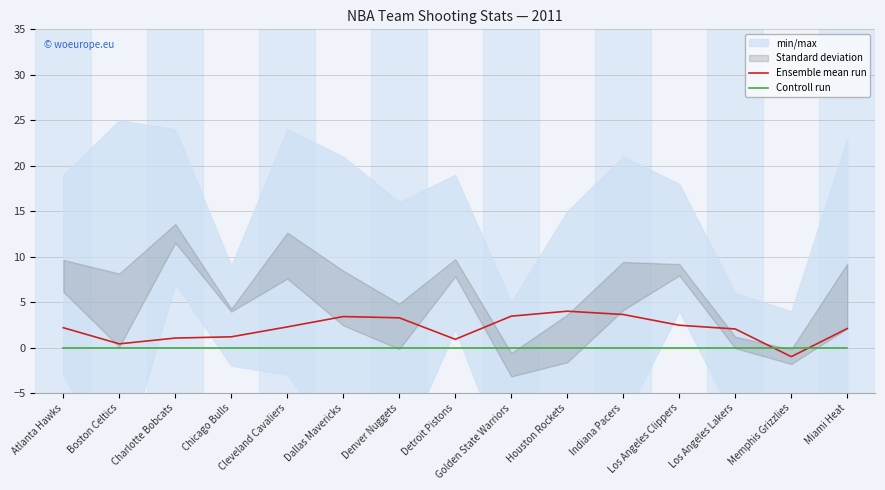

What is the difference between the Ensemble mean run values at Miami Heat and Denver Nuggets?

1.2